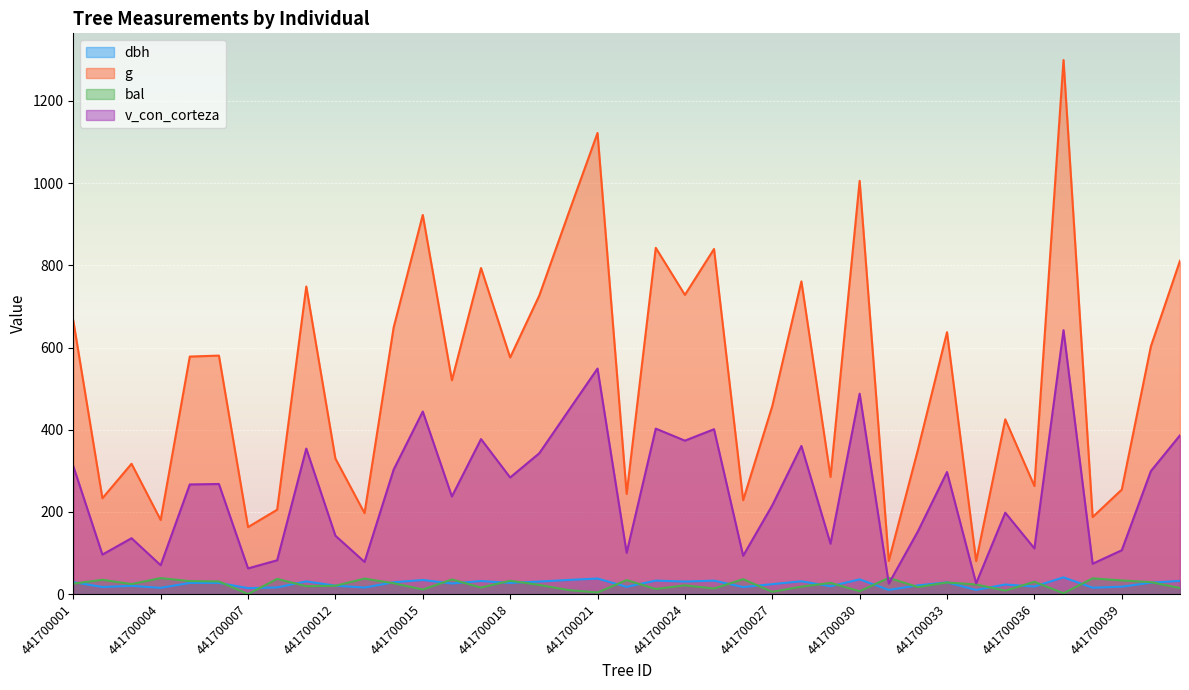

Which series changed the most between 441700012 and 441700023?

g